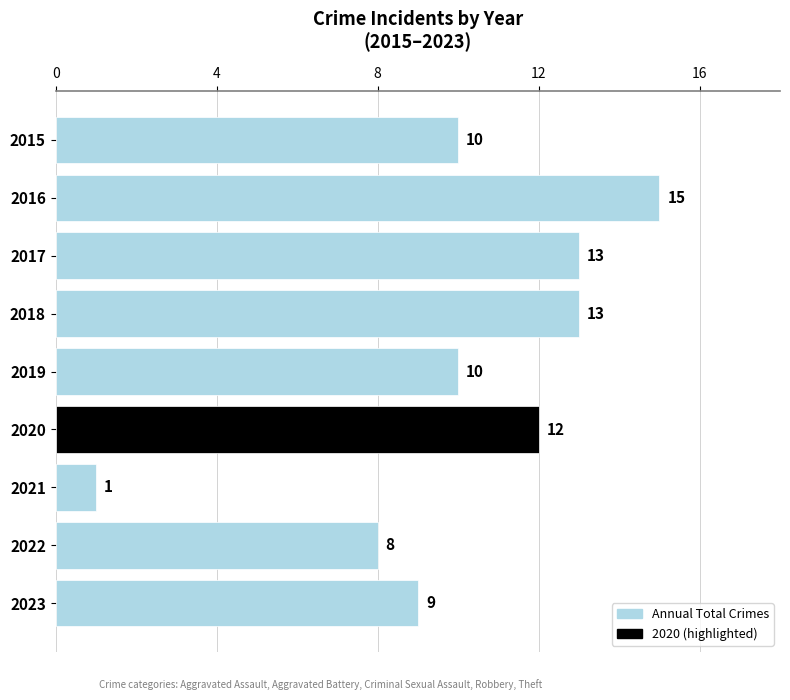

Between 2019 and 2020, which is larger?

2020